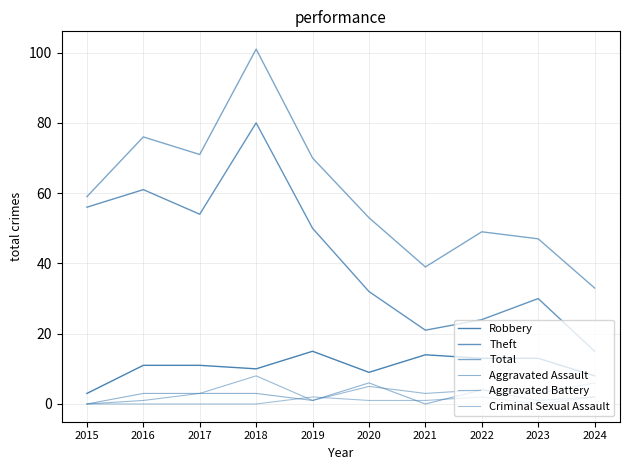

What is the difference between the Aggravated Assault values at 2018 and 2020?

3